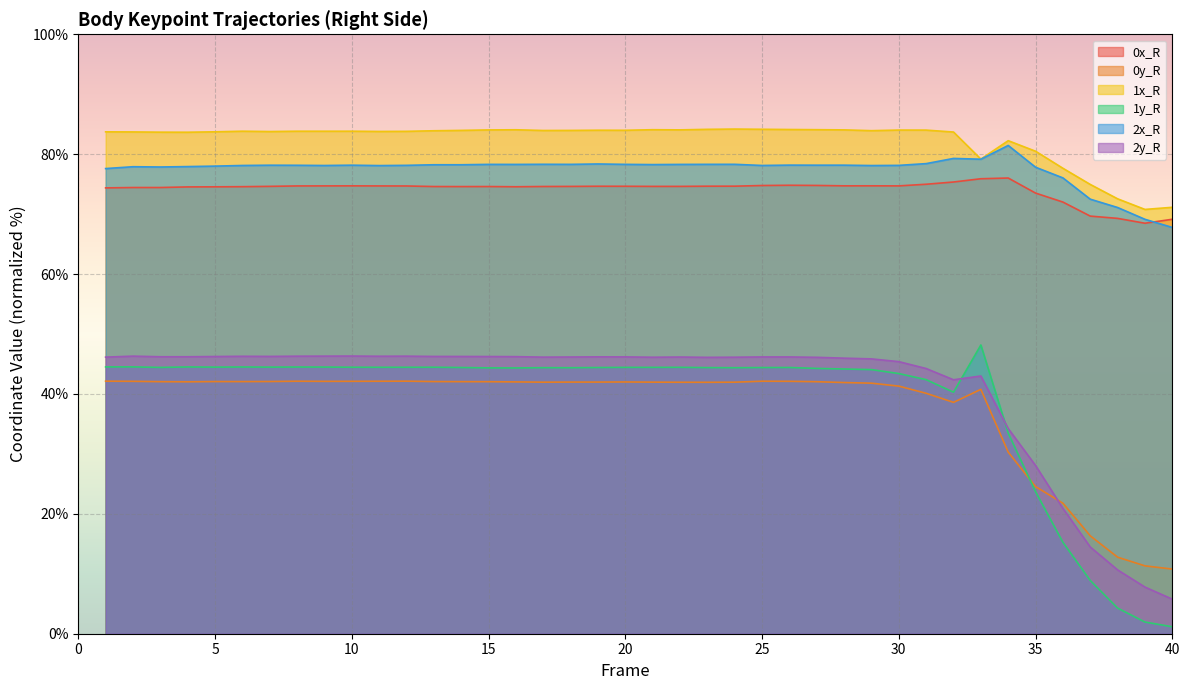

What is the difference between the second highest and second lowest values in the 2x_R series?

10.2